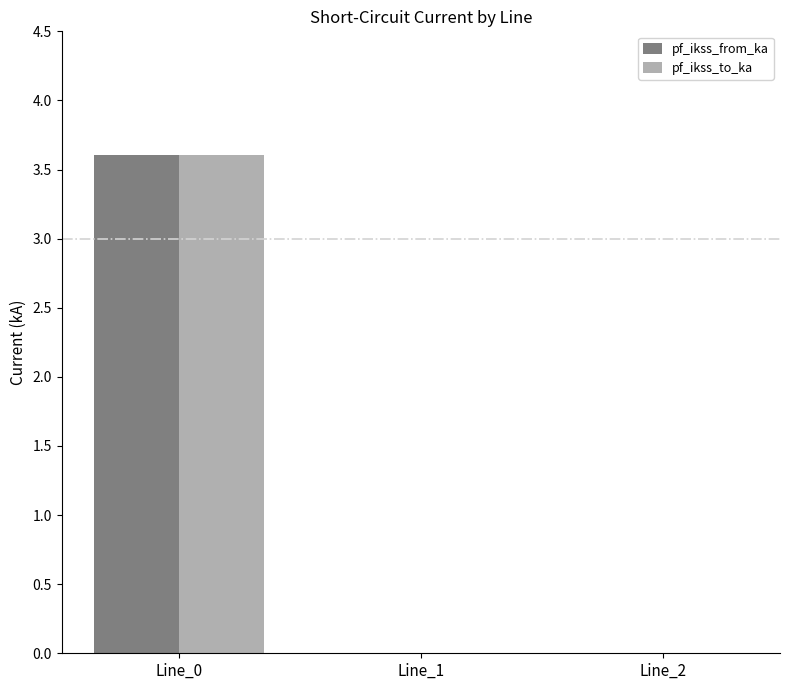

What is the sum of all pf_ikss_to_ka values?

3.6